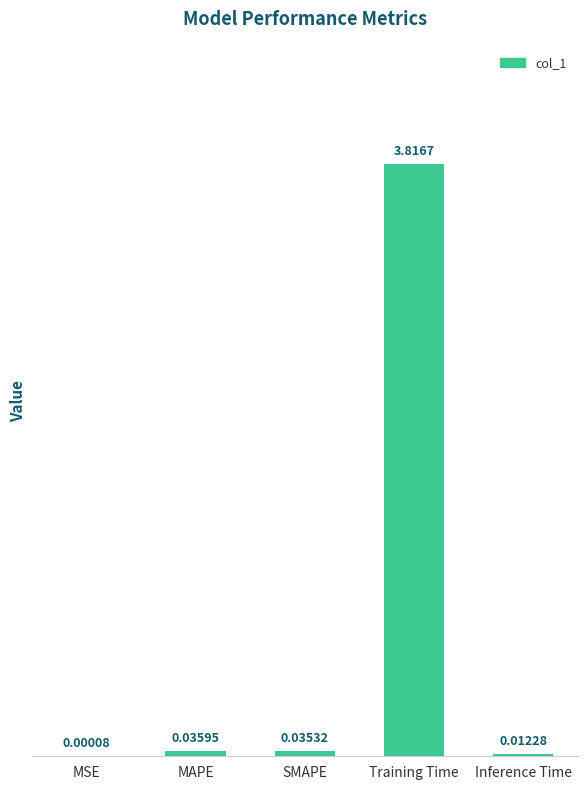

At which label is the value closest to 1?

MAPE